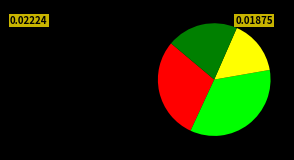

Count the number of slices in the pie.

4